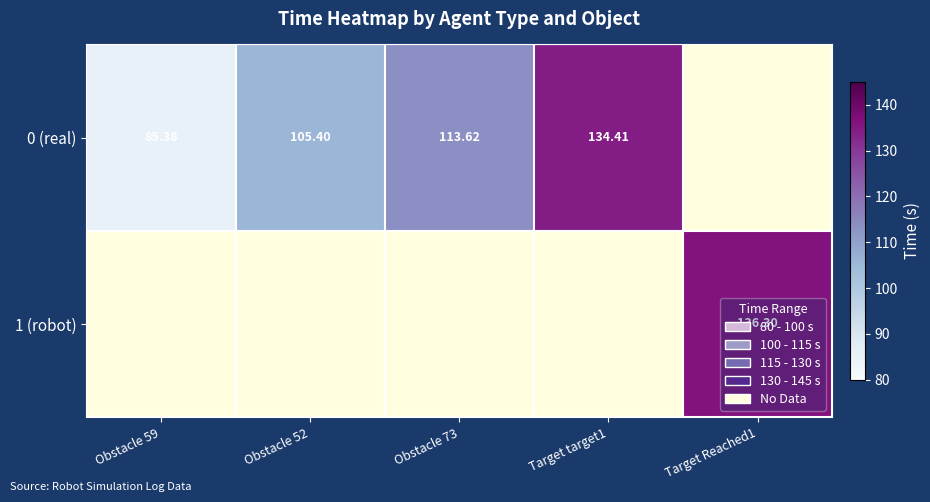

Rank the series by their maximum value, from lowest to highest.

0 (real), 1 (robot)